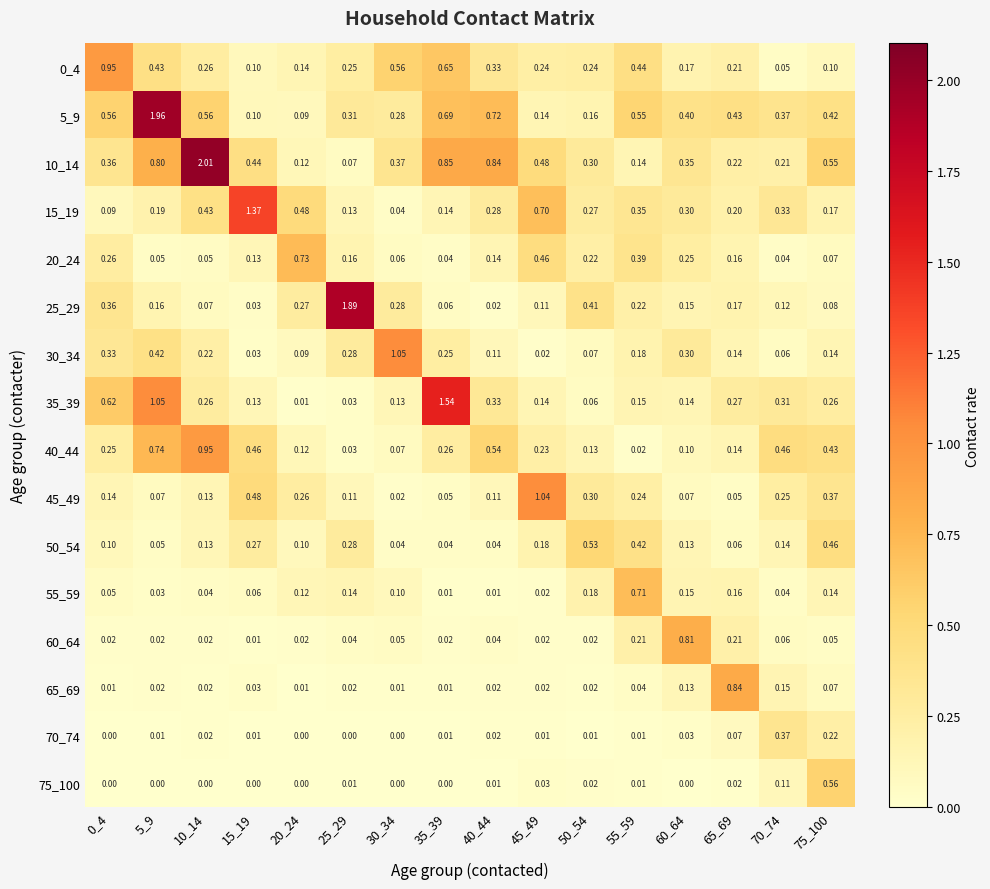

Is the value of 50_54 at 10_14 greater than the value of 70_74 at 65_69?

Yes